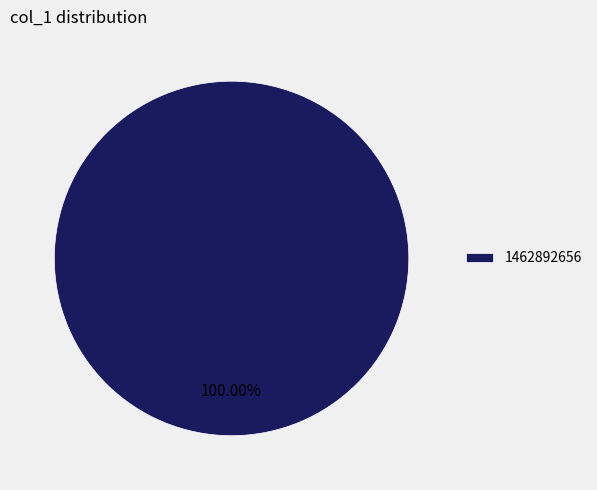

Does 1462892656 represent more than half of the total?

Yes